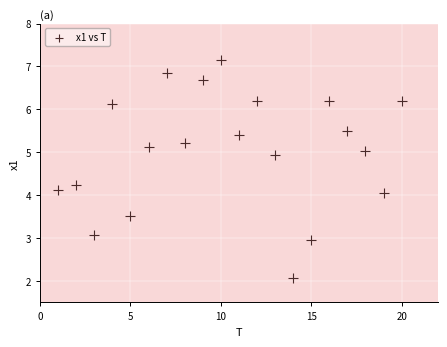

What is the range of Y values (max minus min)?

5.1